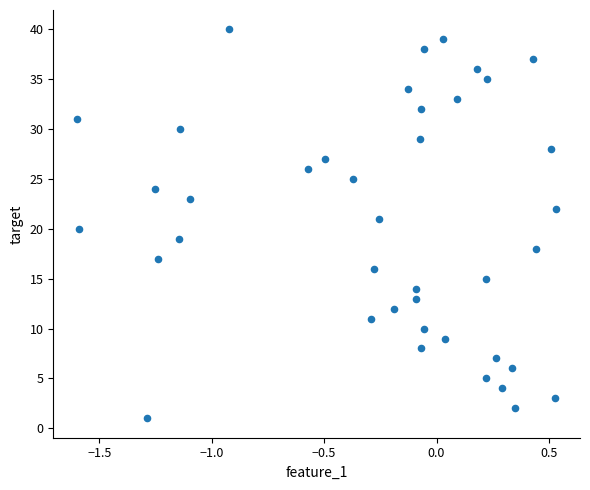

What is the range of Y values (max minus min)?

39